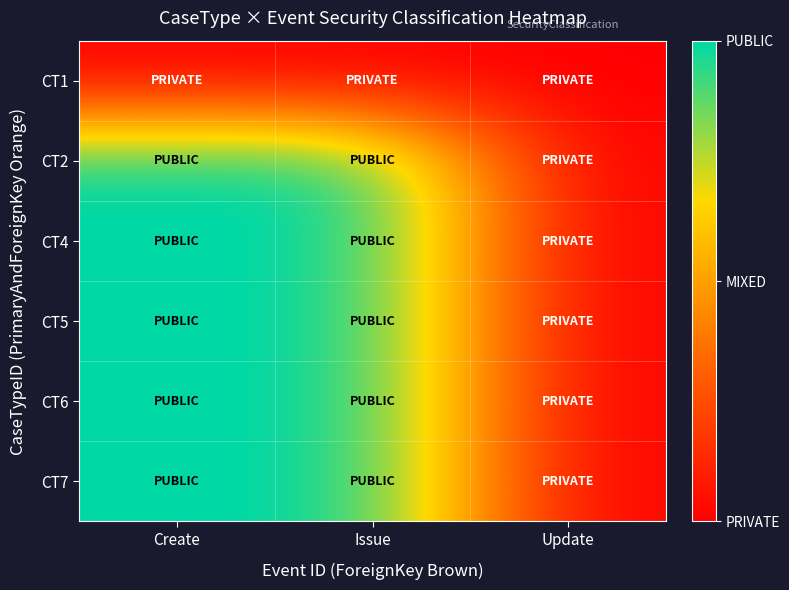

Count the number of data series in this chart.

6